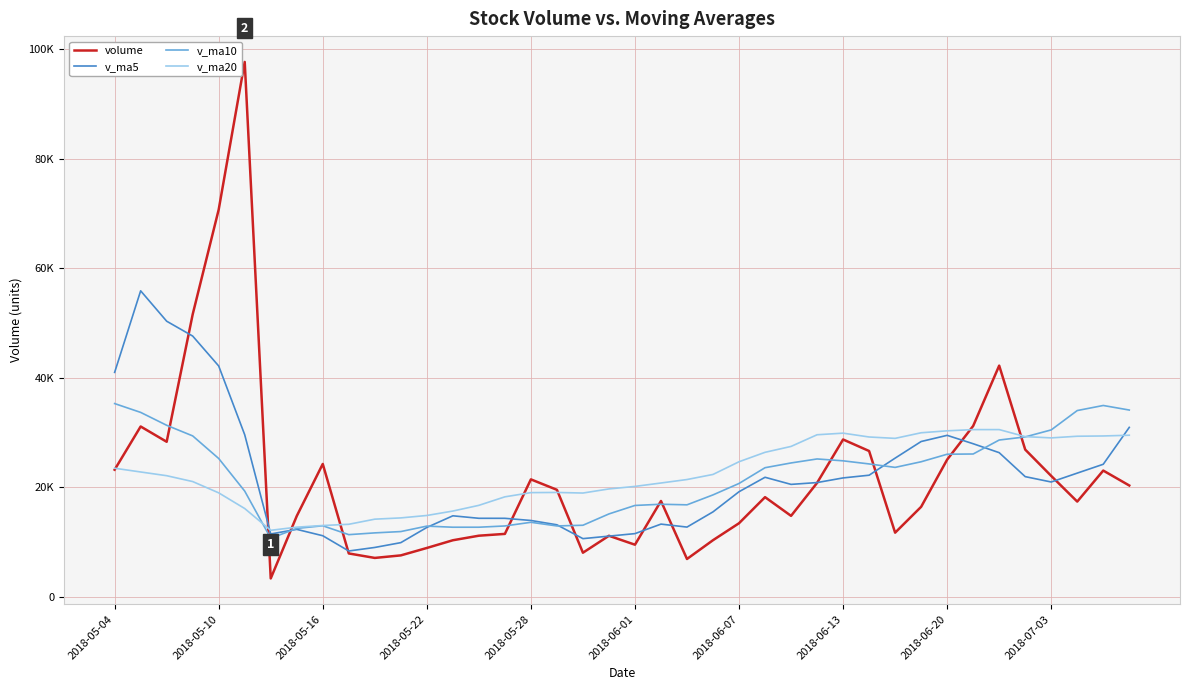

Does the chart display data point markers on the line(s)?

No